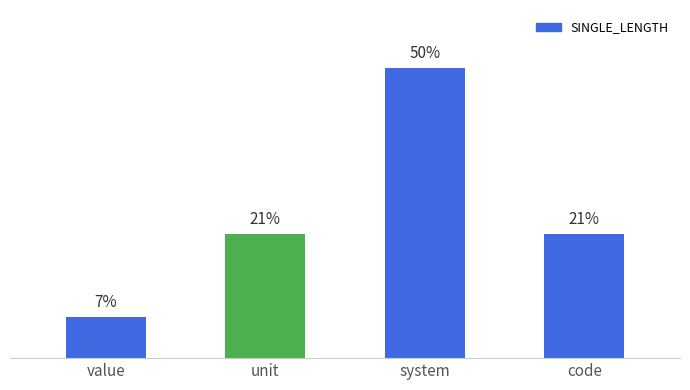

Rank the categories by value from highest to lowest.

system, unit, code, value